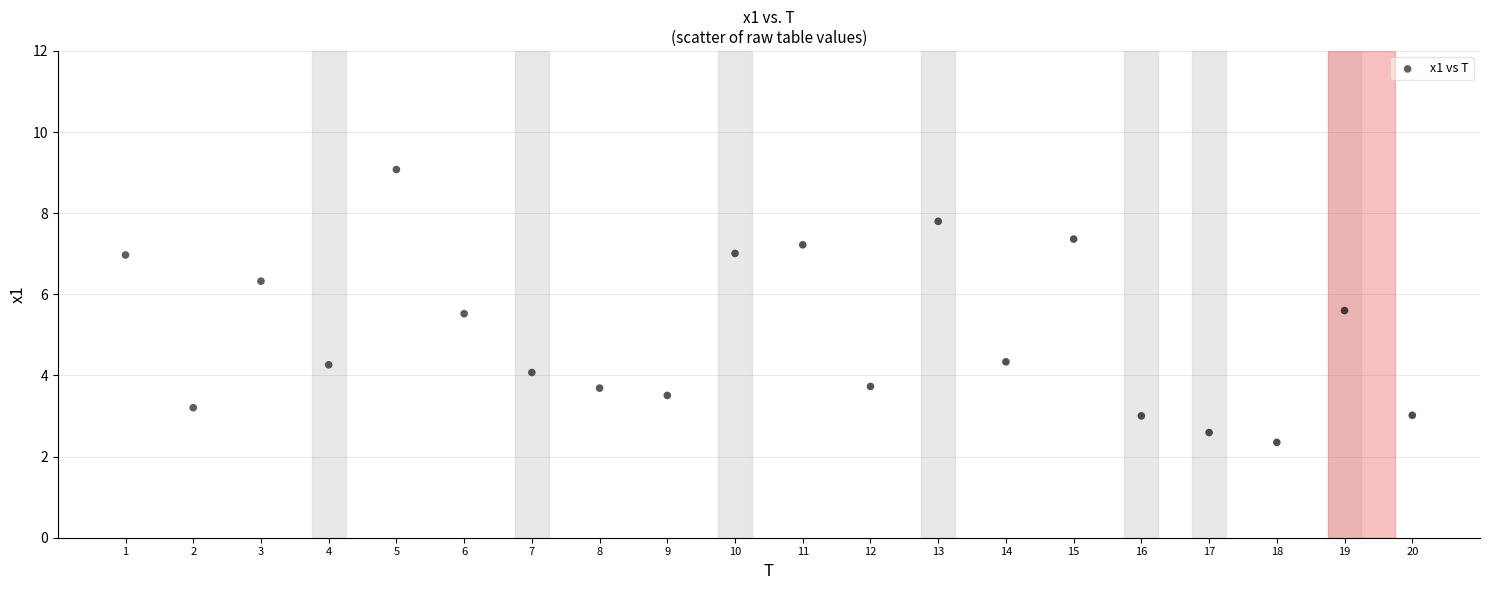

What is the range of X values (max minus min)?

19.0